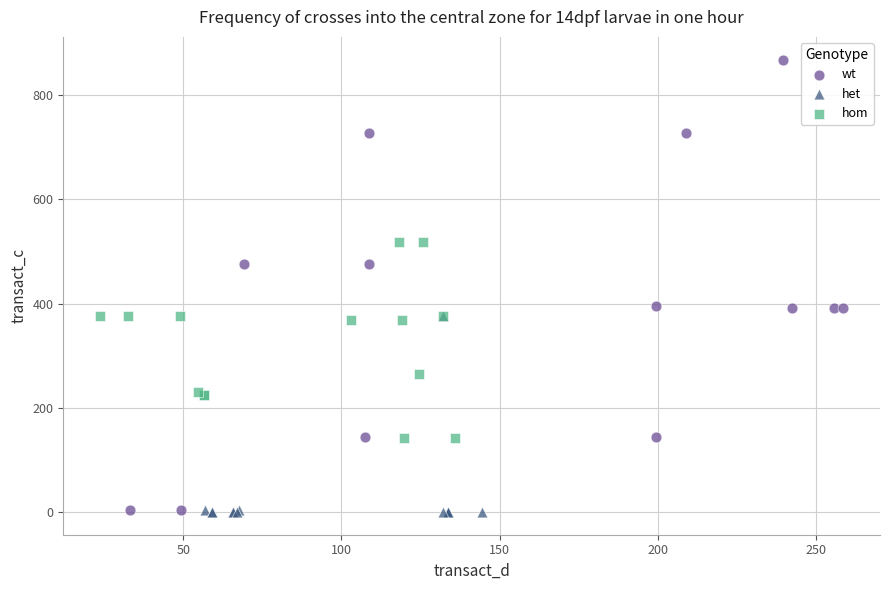

Which series reaches the maximum Y coordinate?

wt